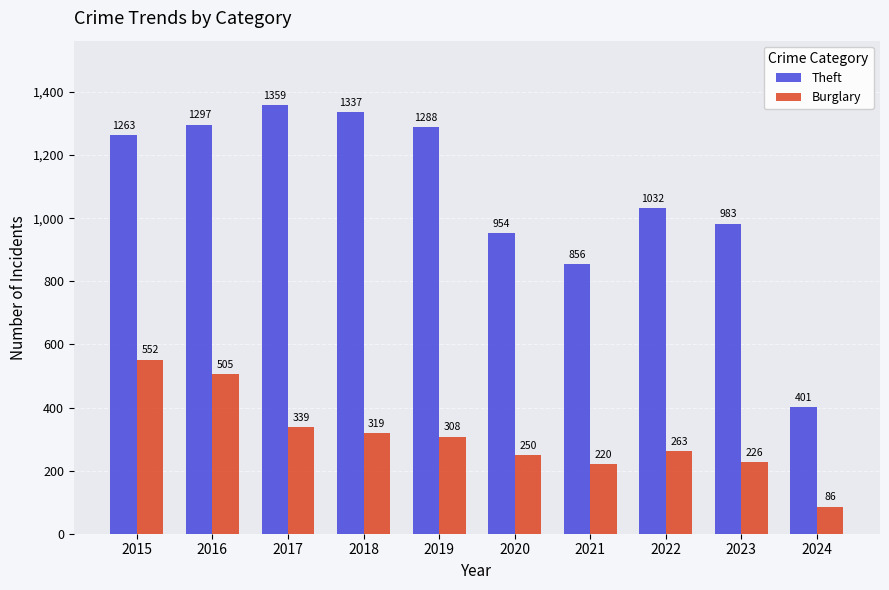

How many groups of bars are there?

10